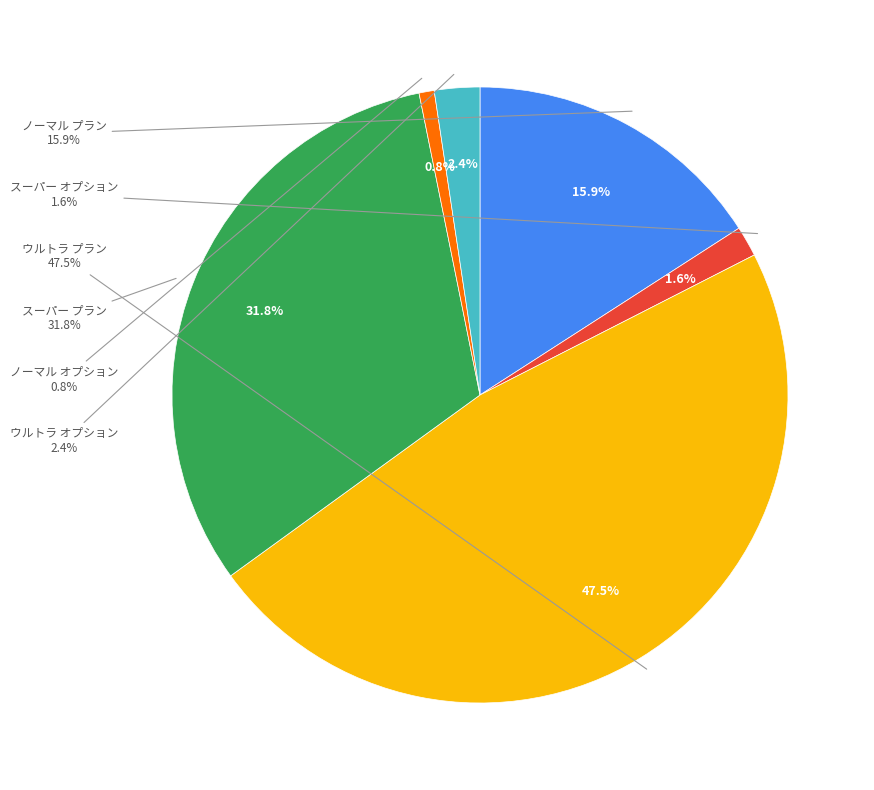

How much of the chart is everything except ノーマル プラン?

84.1%